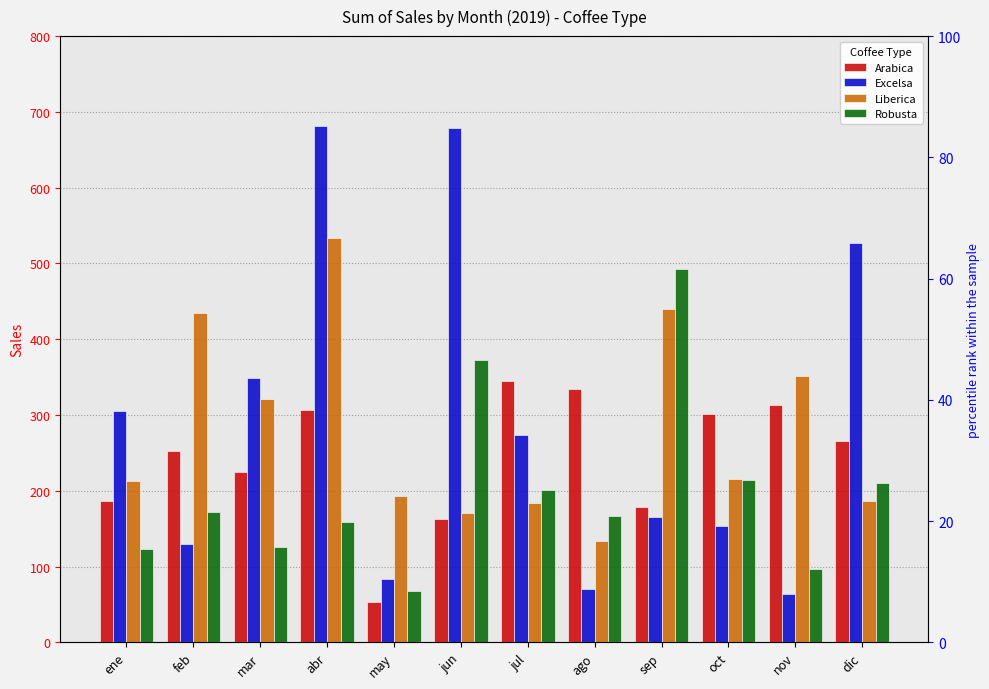

Which series changed the most between oct and dic?

Excelsa